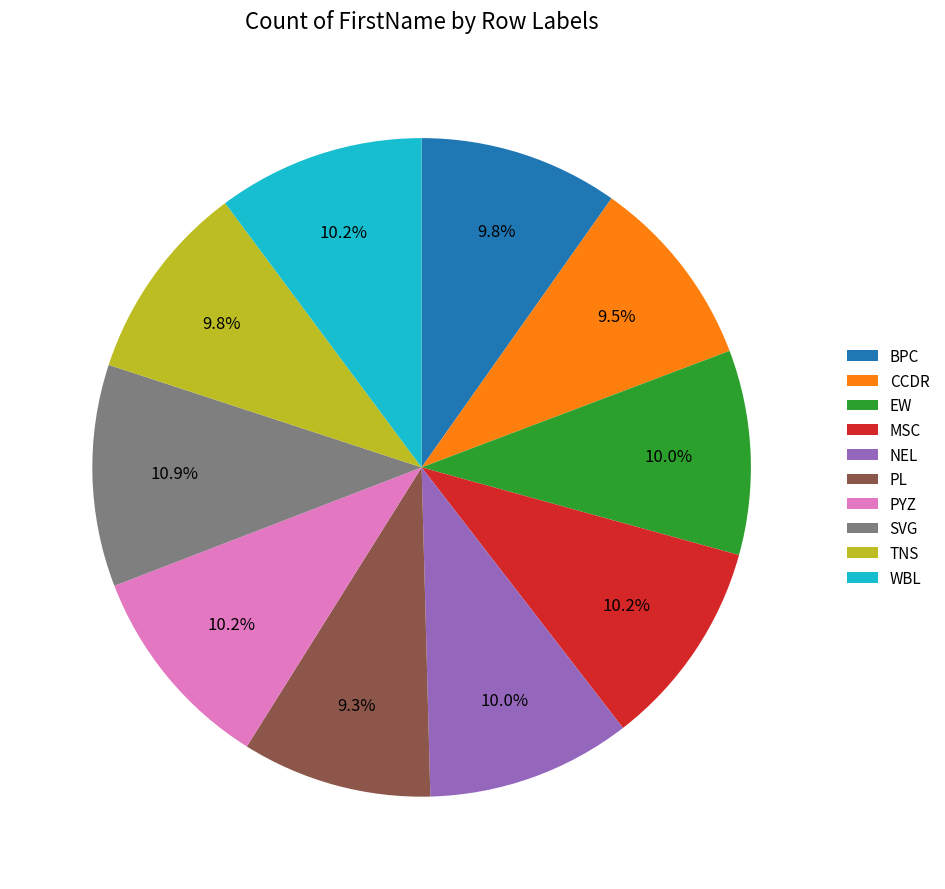

To the nearest percent, what is the average slice percentage?

10%